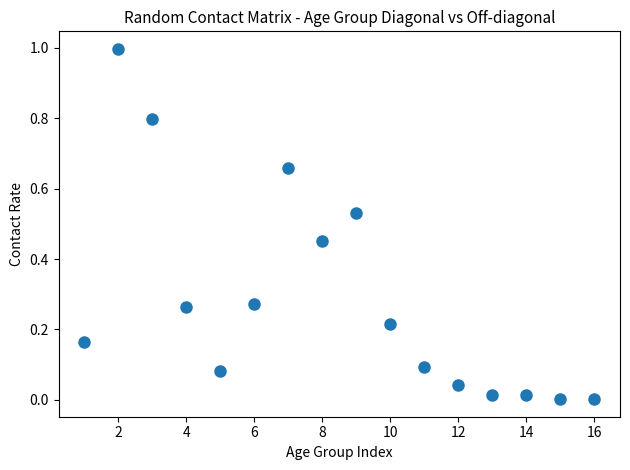

What is the range of Y values (max minus min)?

1.0